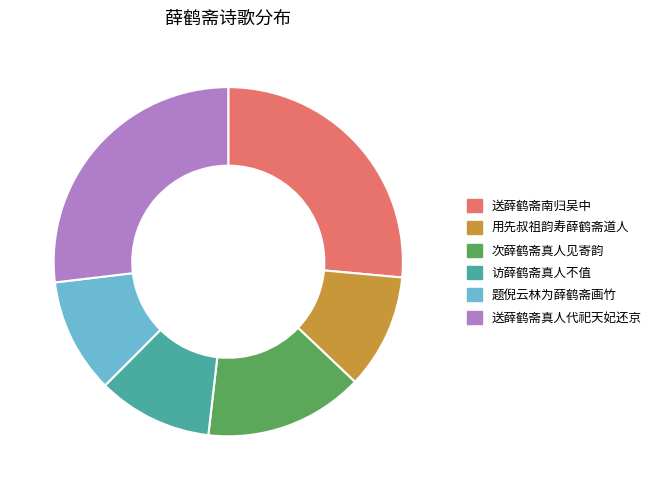

How many segments does this pie chart have?

6